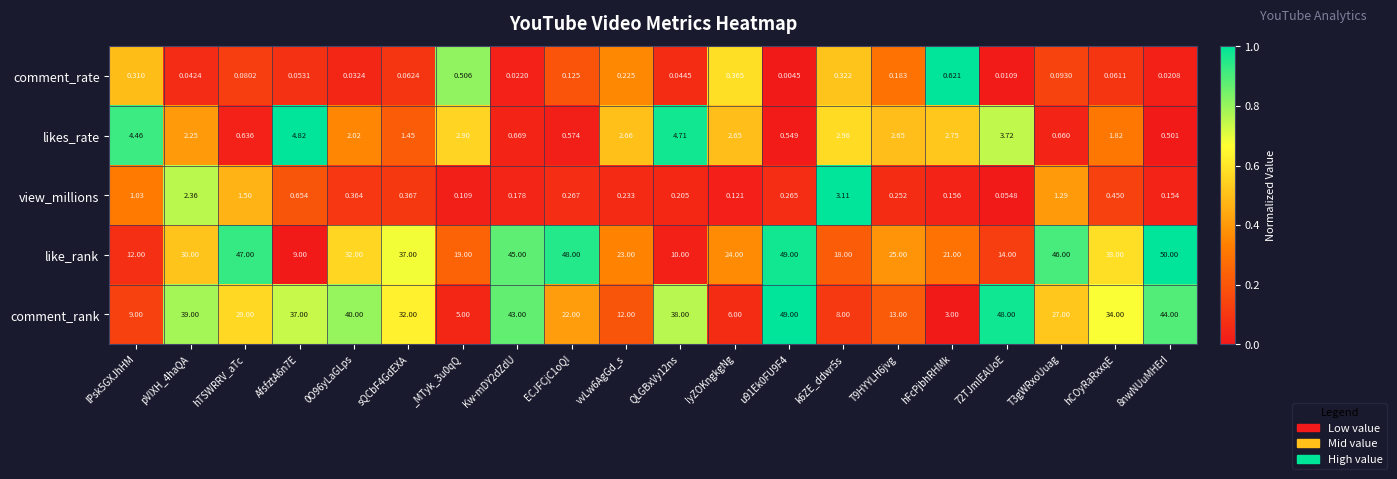

Which series has the largest total across all categories?

like_rank